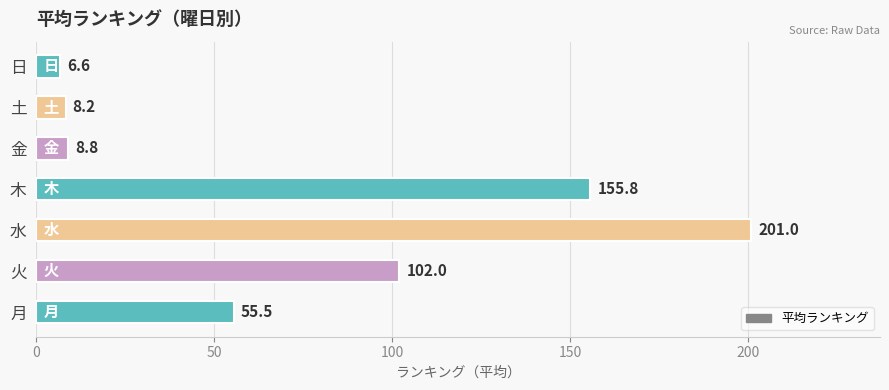

What is the sum of all values?

537.9